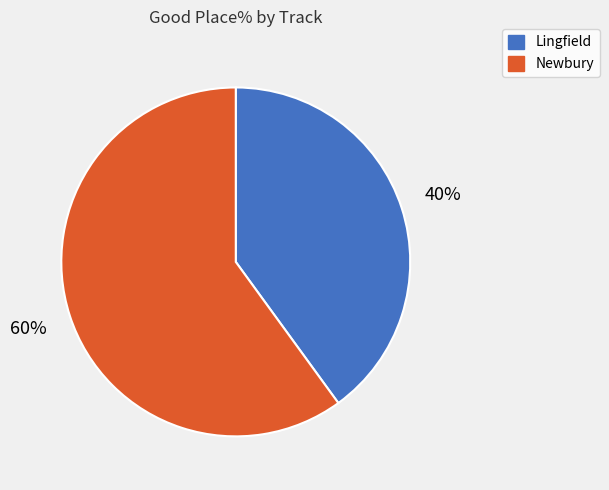

To the nearest percent, what is the average slice percentage?

50%